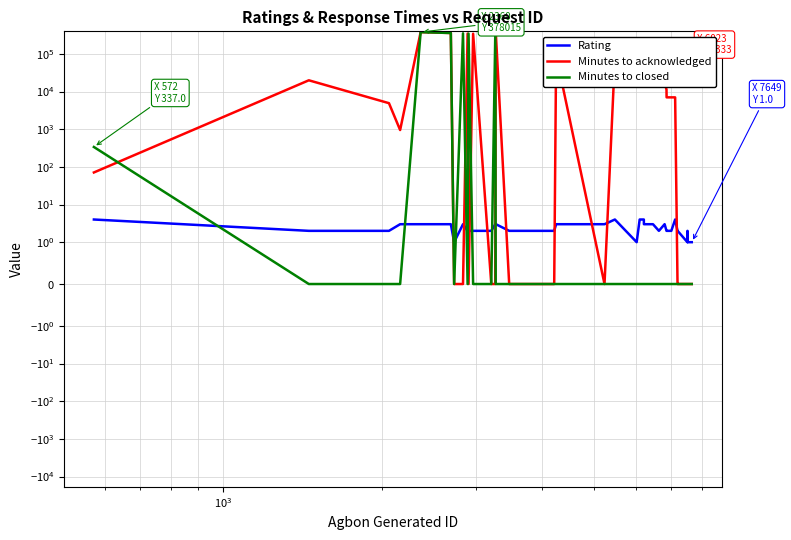

How many Rating values are between 2 and 3?

29